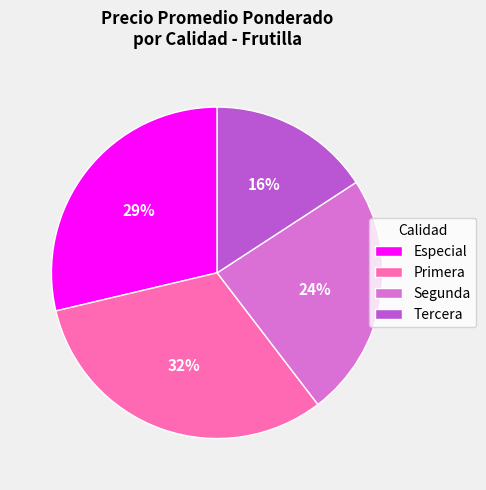

The Especial slice represents 29% of the pie. True or false?

True